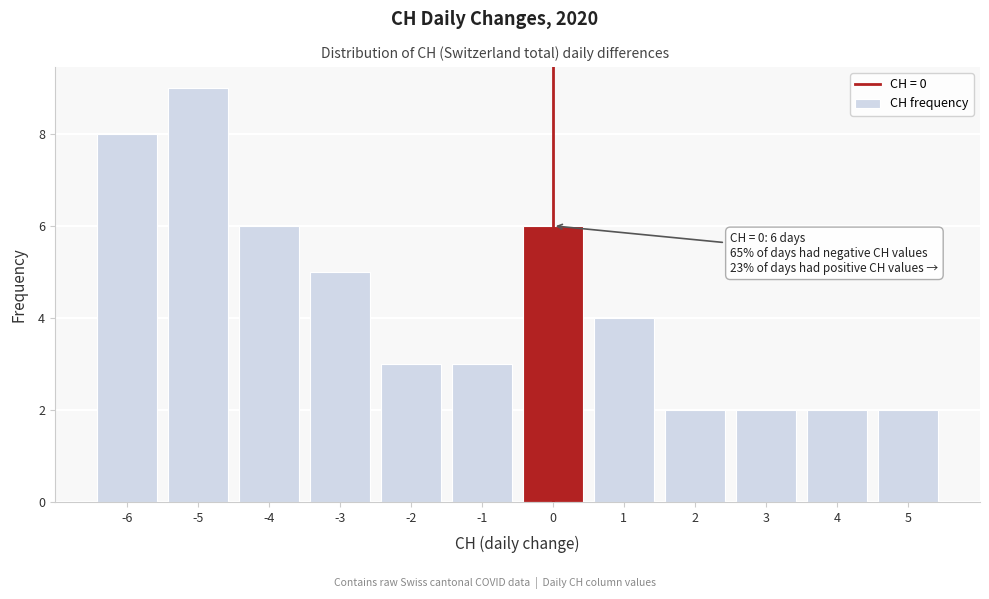

Over which range of the x-axis is the bar tallest?

-5.5 to -4.5